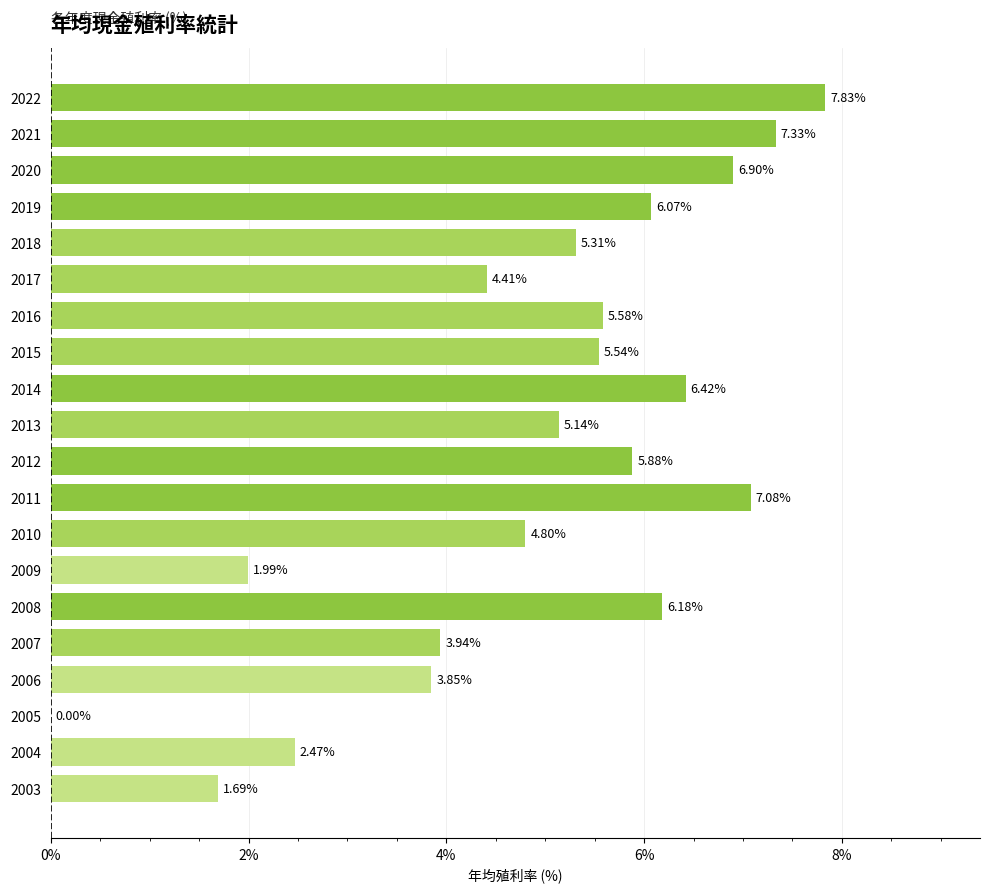

How many series are shown in this chart?

1